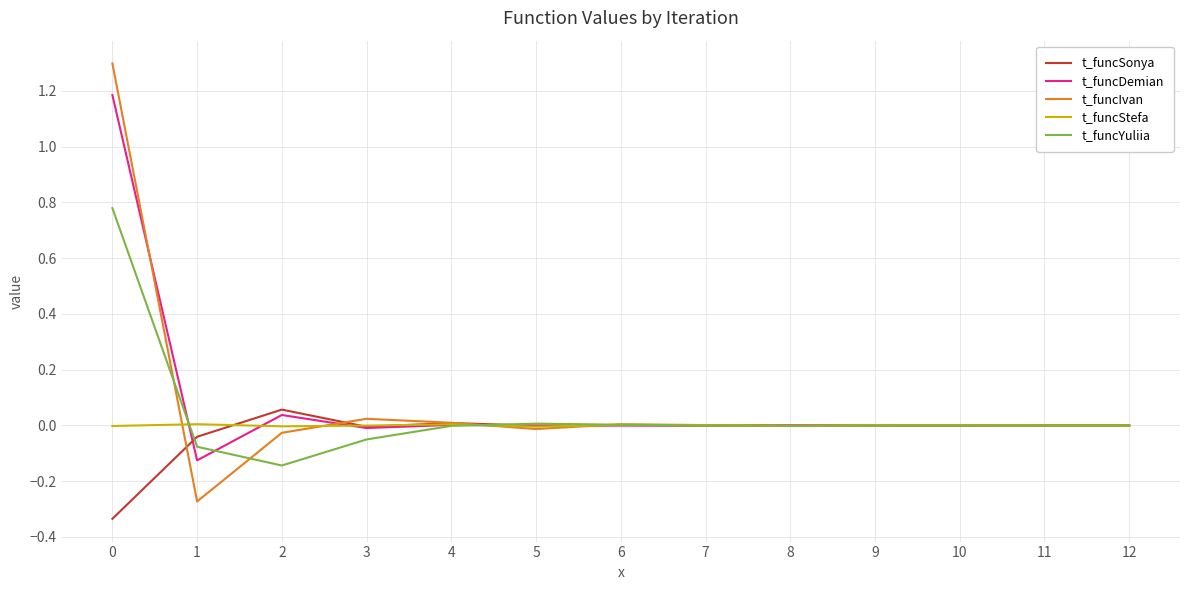

True or false: t_funcSonya has a value of 0.0 at 4.

True